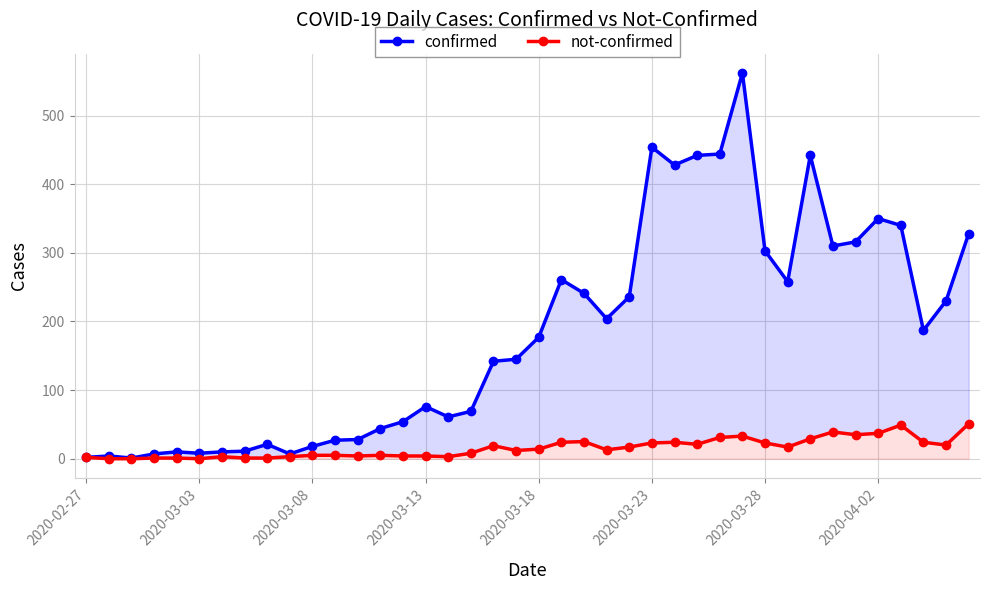

In confirmed, how many points are lower than both neighbors (excluding endpoints)?

9